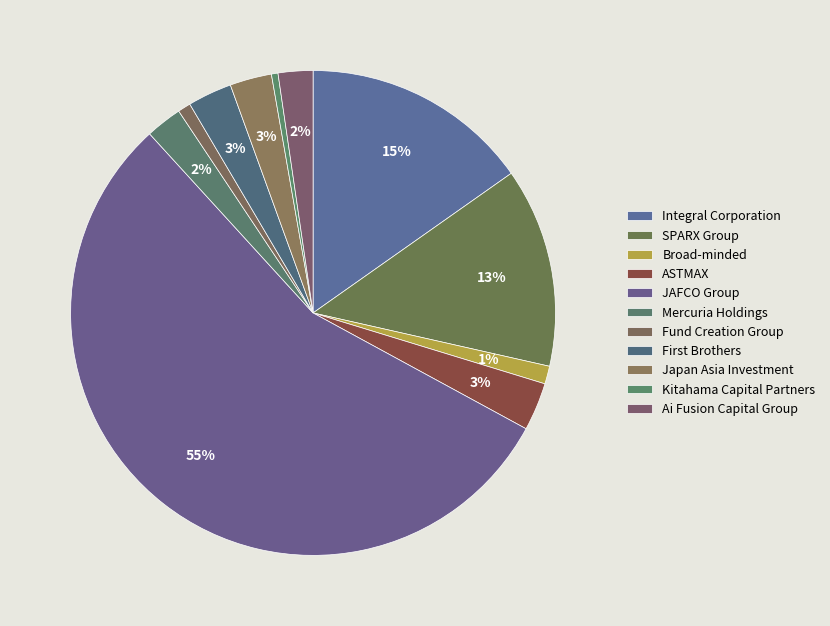

Count the number of slices in the pie.

11